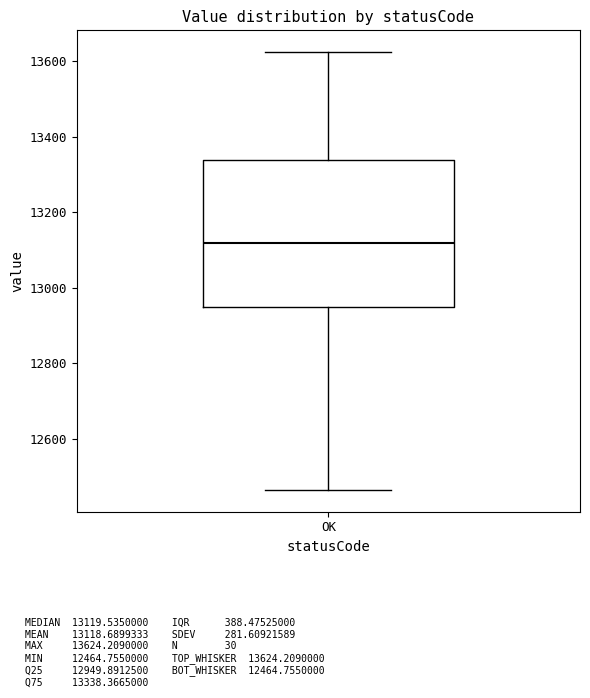

Where does the lower whisker of the box for OK end on the y-axis? The values are not printed on the chart, so give them approximately, as read against the axis.

12460